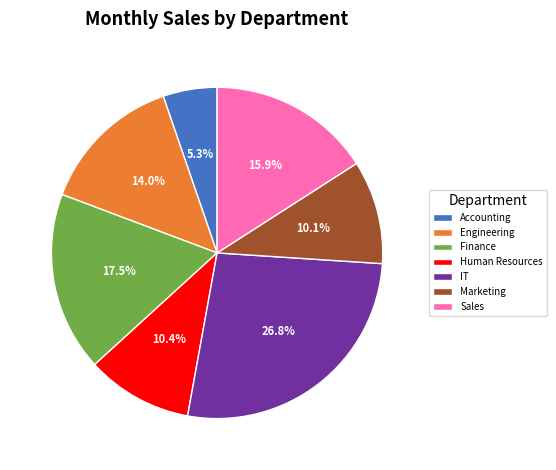

What percentage is the IT slice, to the nearest percent?

27%